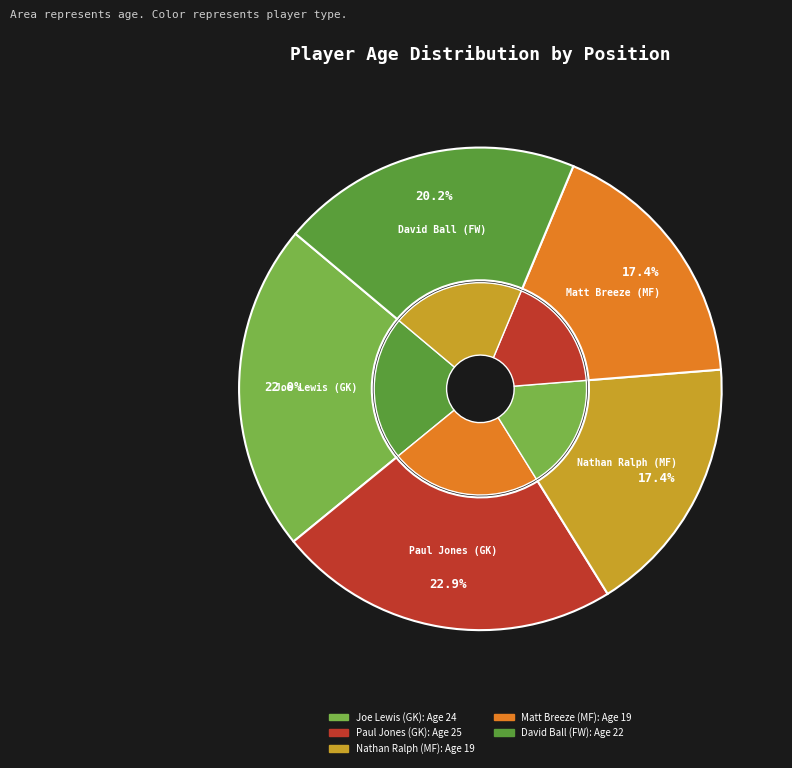

What is the change in value from Paul Jones (GK) to David Ball (FW)?

-3